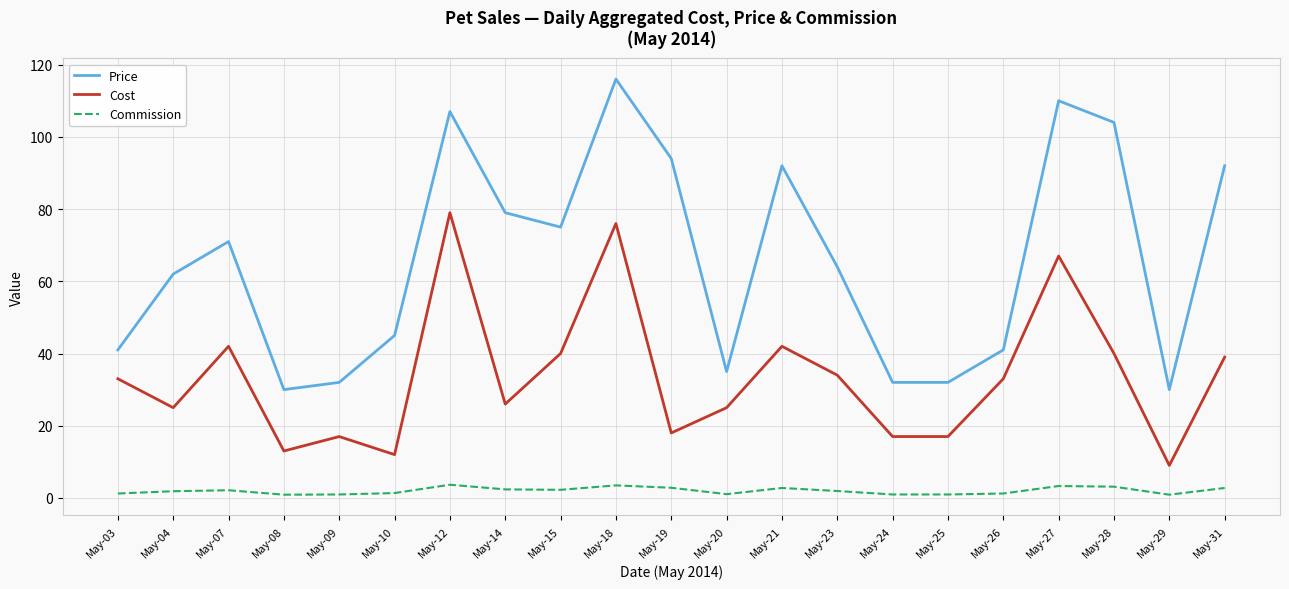

What is the difference between the maximum and second lowest values in the Price series?

86.0